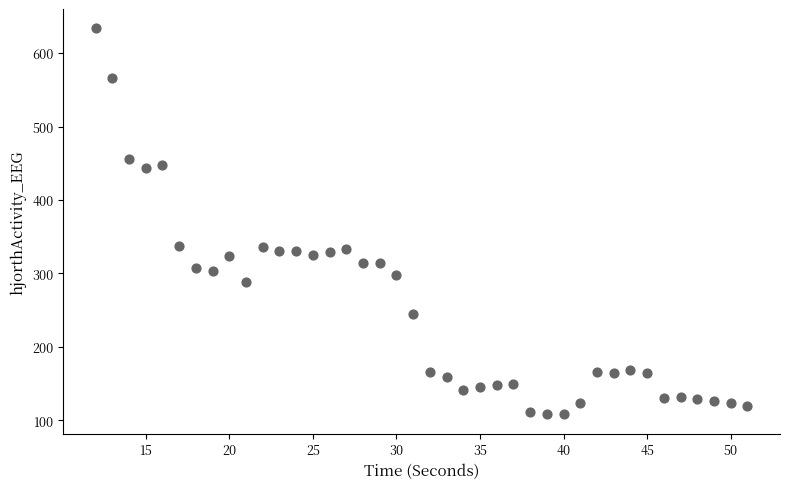

What is the range of X values (max minus min)?

39.0